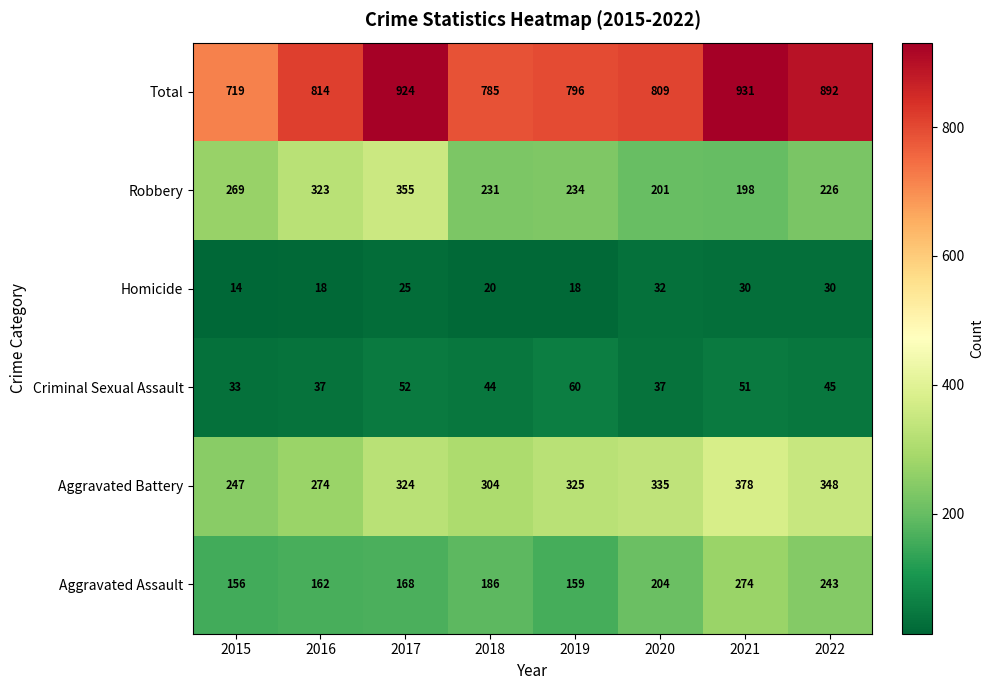

Where is Homicide nearest to the value 23?

2017